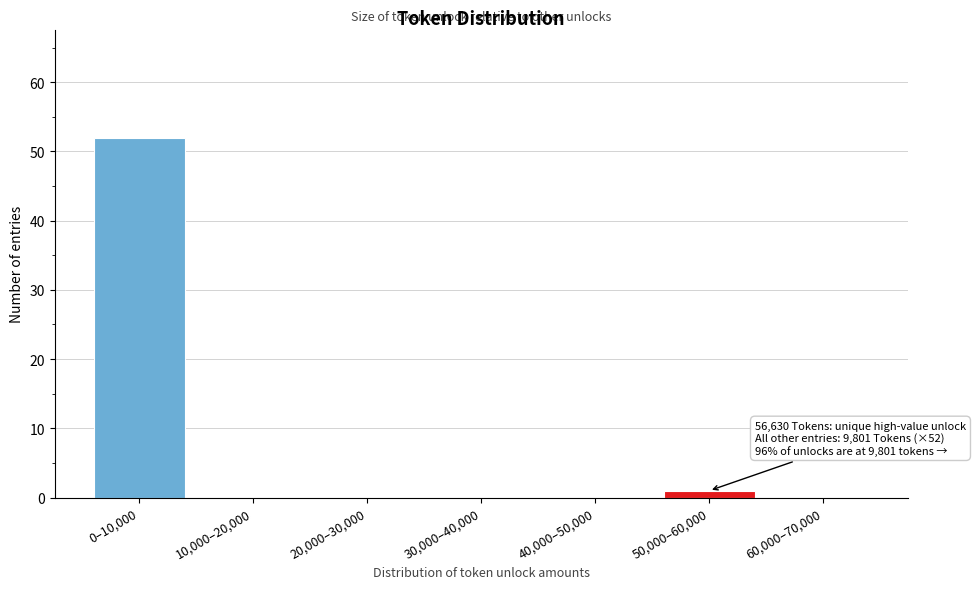

Reading right to left, transcribe all the data shown in this chart.

60,000–70,000=0	50,000–60,000=1	40,000–50,000=0	30,000–40,000=0	20,000–30,000=0	10,000–20,000=0	0–10,000=52